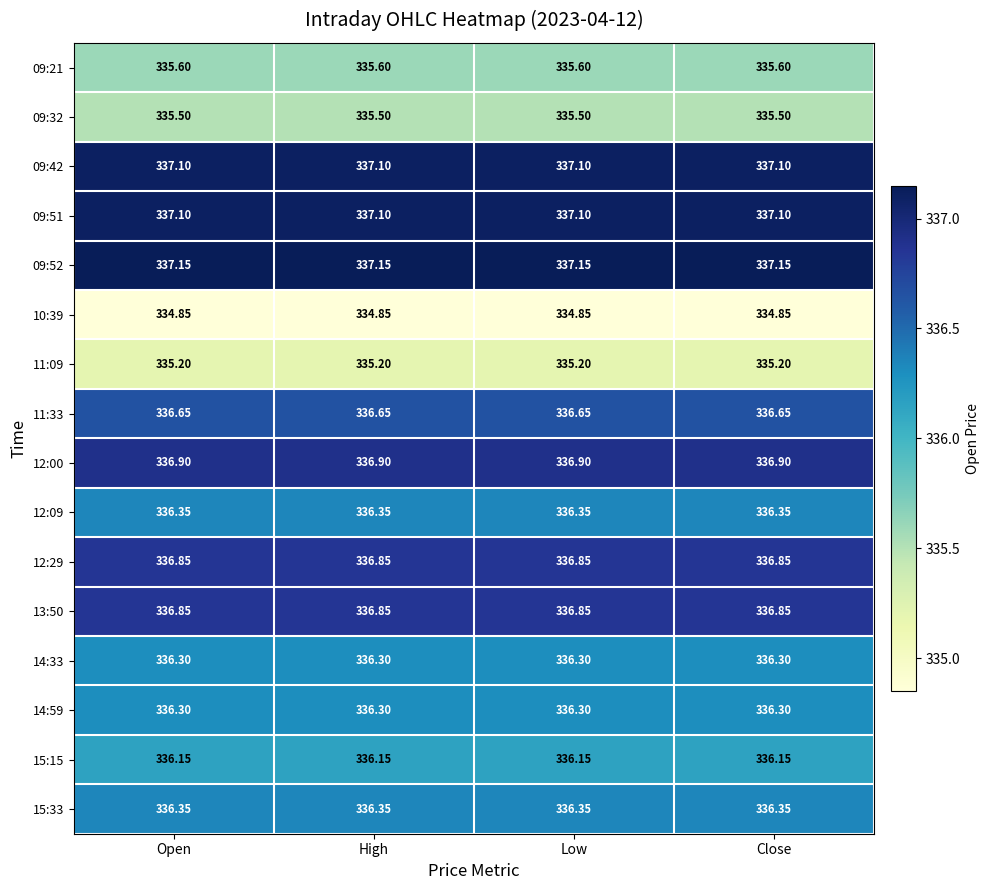

Which series has the largest range (max minus min)?

09:21